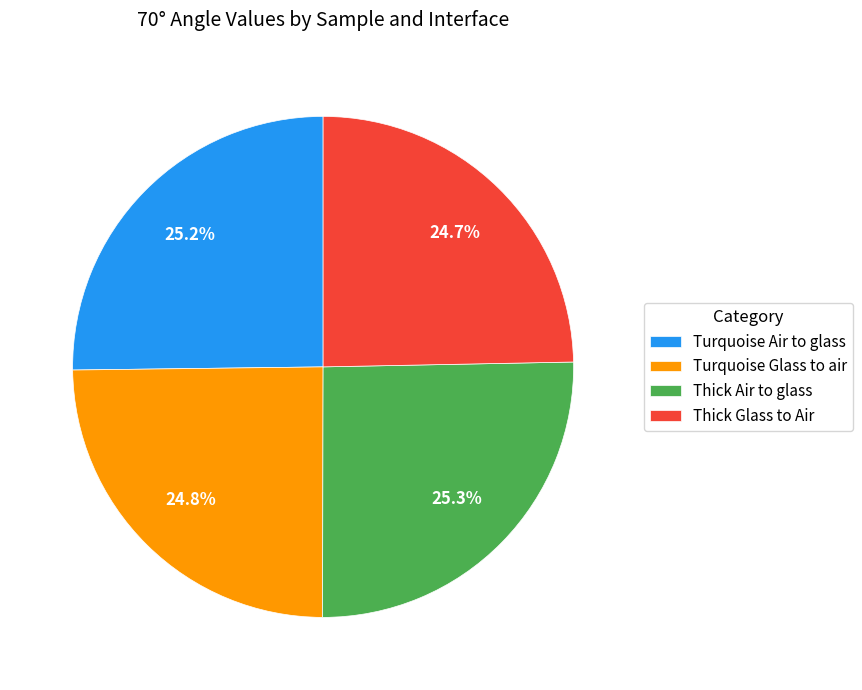

Does any single category account for the majority?

No